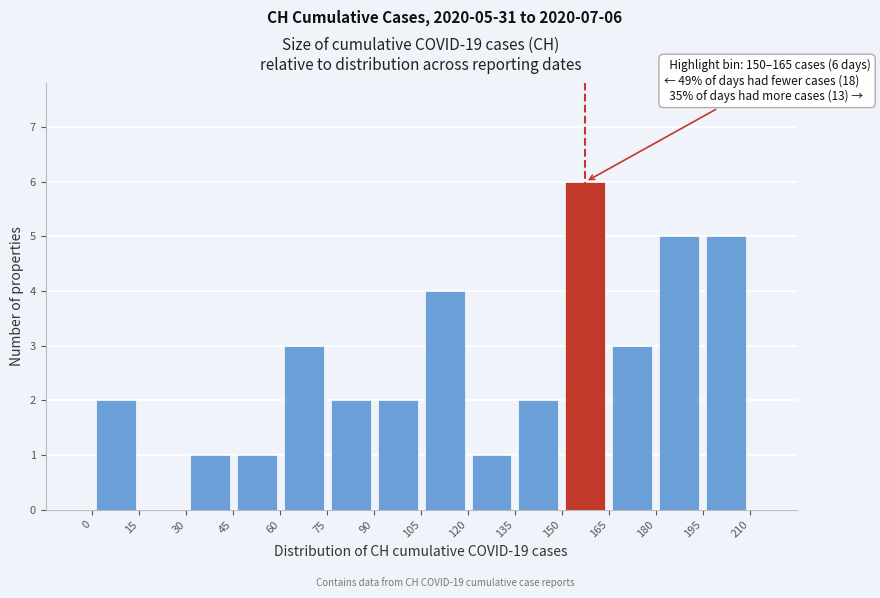

Which range on the x-axis has the tallest bar?

150 to 165